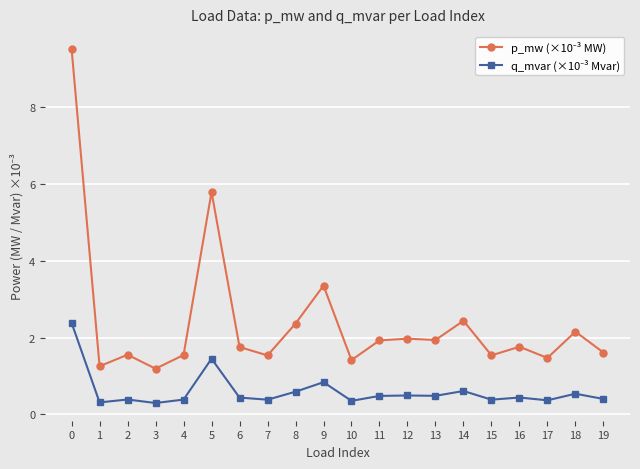

What is the difference between the highest and lowest values at 6?

1.3